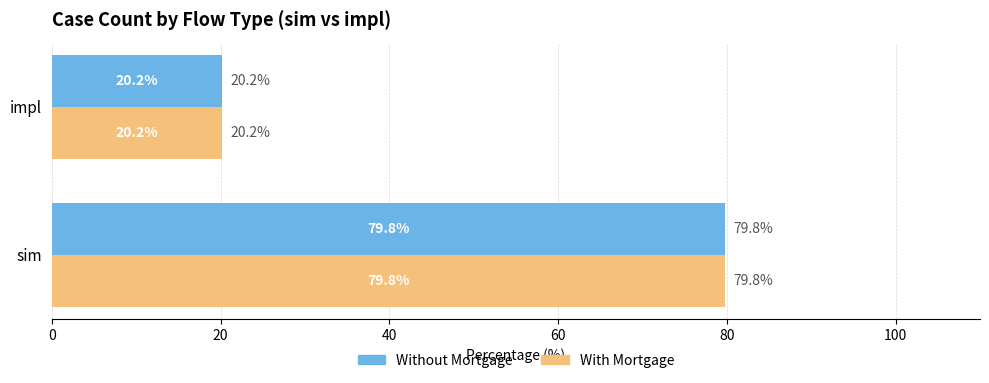

Which category has the lowest value in the With Mortgage series?

impl